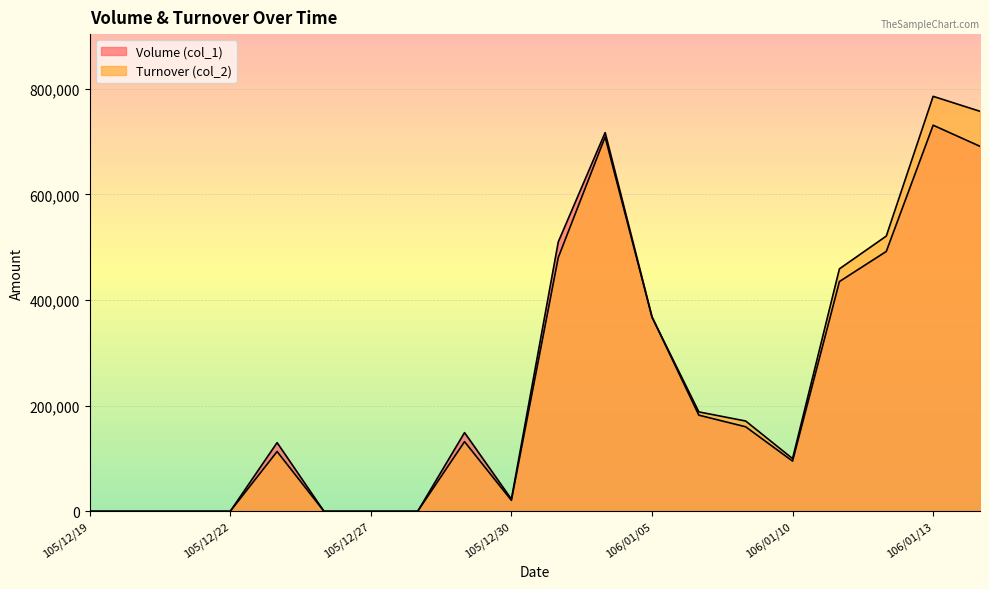

Is it true that Turnover (col_2) equals 0 at 105/12/26?

True